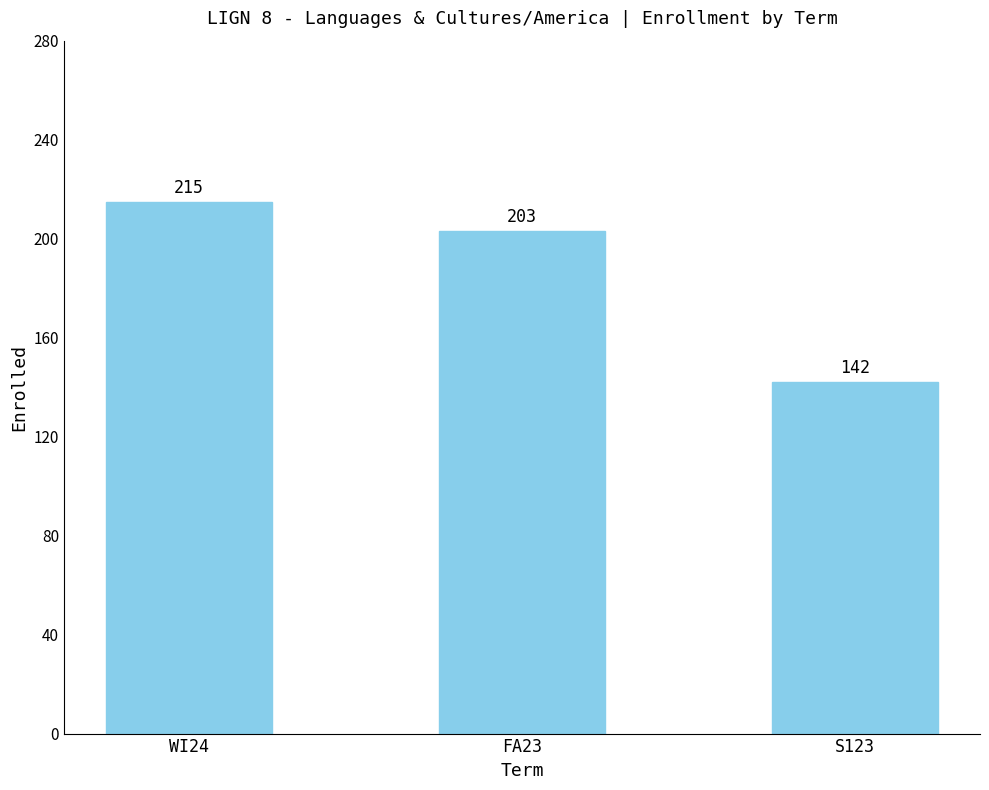

Read the value at WI24, to the nearest 10.

220